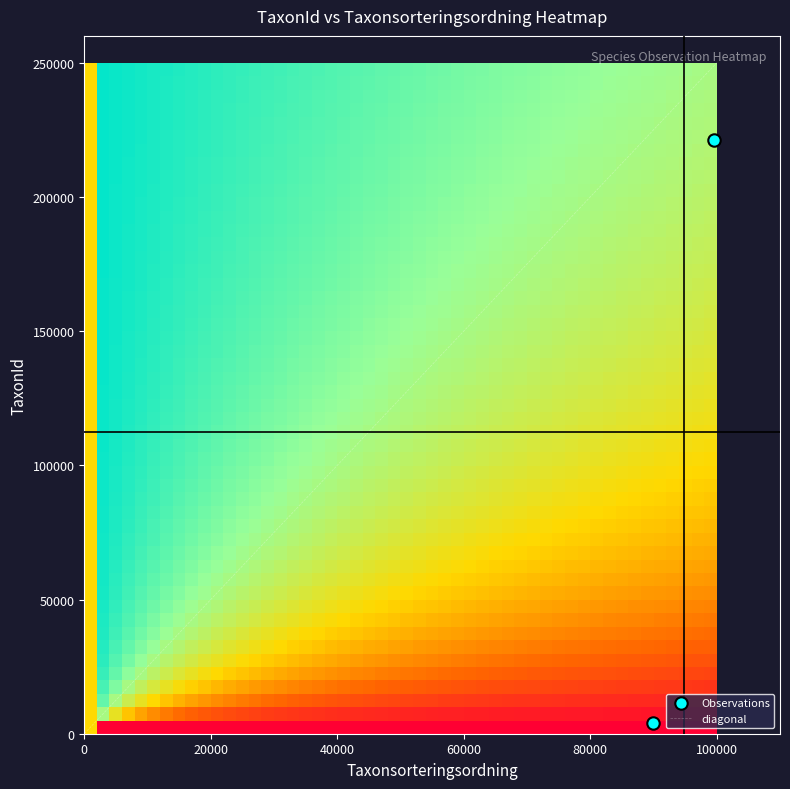

What is the average X value?

94767